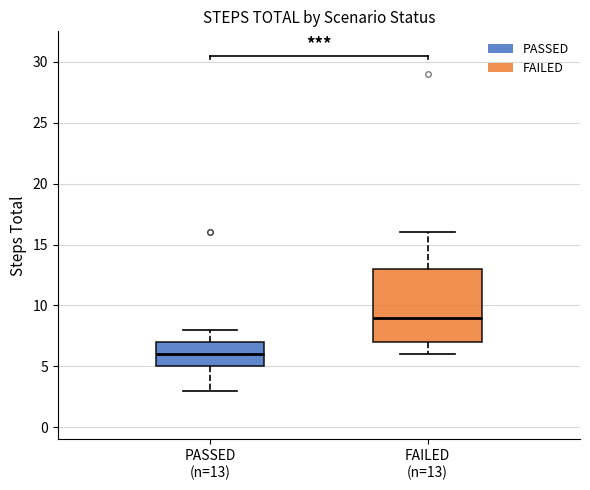

Reading left to right, read every box against the y-axis: the position of its median line, the range the box covers, and the ends of its whiskers. The values are not printed on the chart, so give them approximately, as read against the axis.

PASSED (n=13): median 6, box 5 to 7, whiskers 3 to 8
FAILED (n=13): median 9, box 7 to 13, whiskers 6 to 16